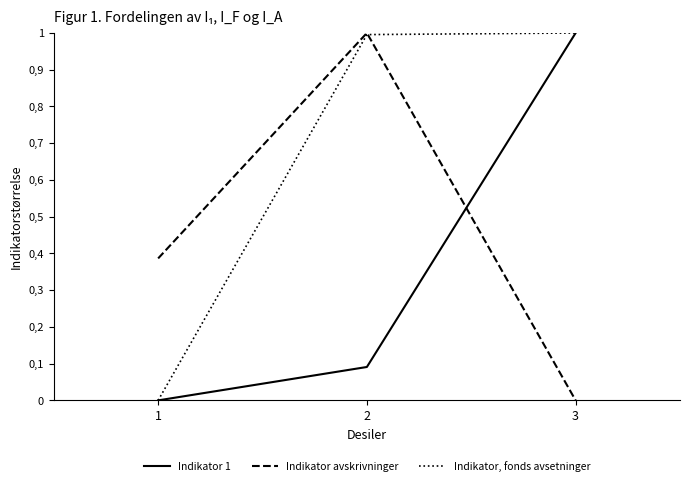

Does the chart display data point markers on the line(s)?

No